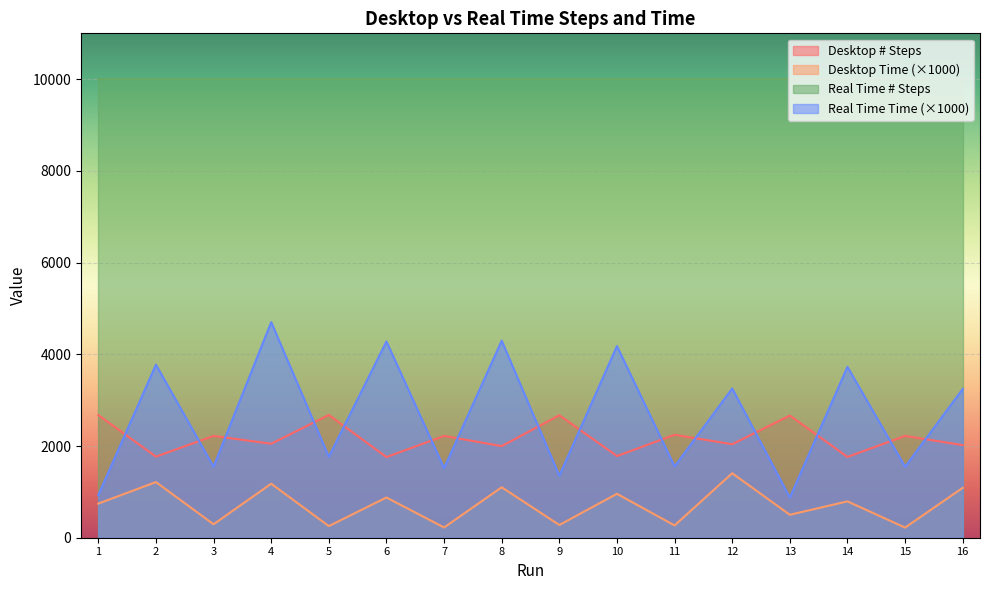

Which has a higher value, 3 or 5?

5